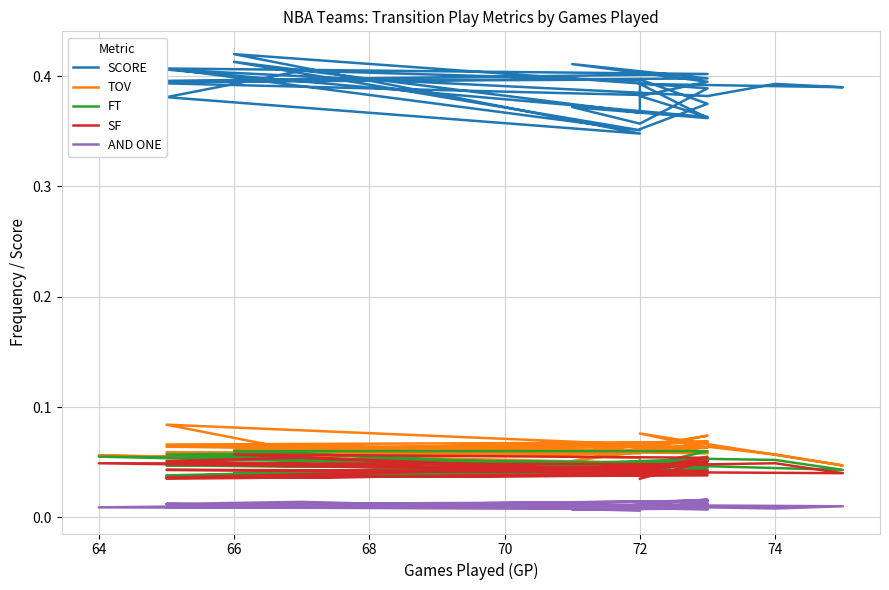

True or false: AND ONE and TOV intersect in this chart.

False